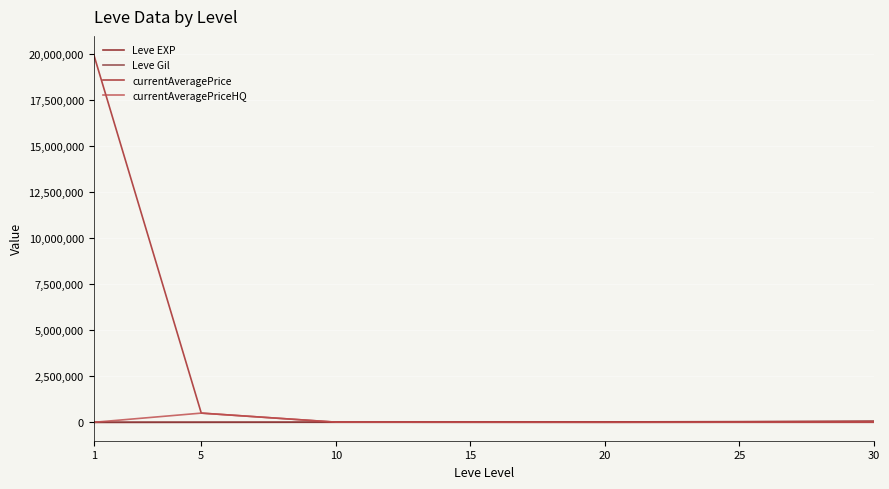

At which category does currentAveragePrice reach its first local valley?

15